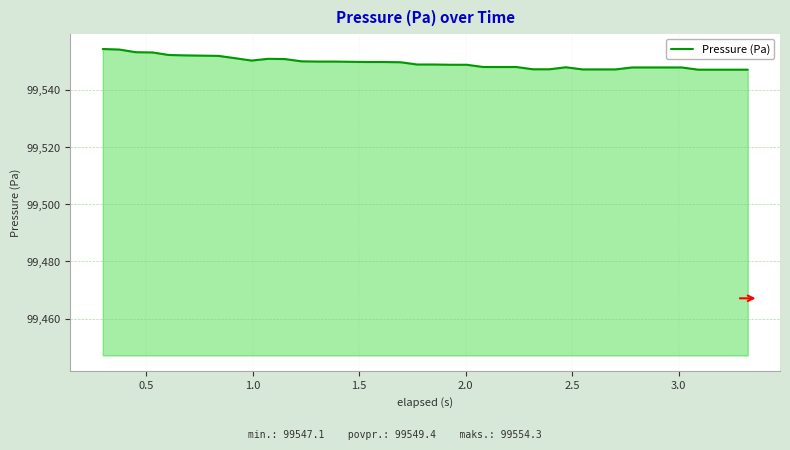

What is the minimum value shown in the chart?

99547.1